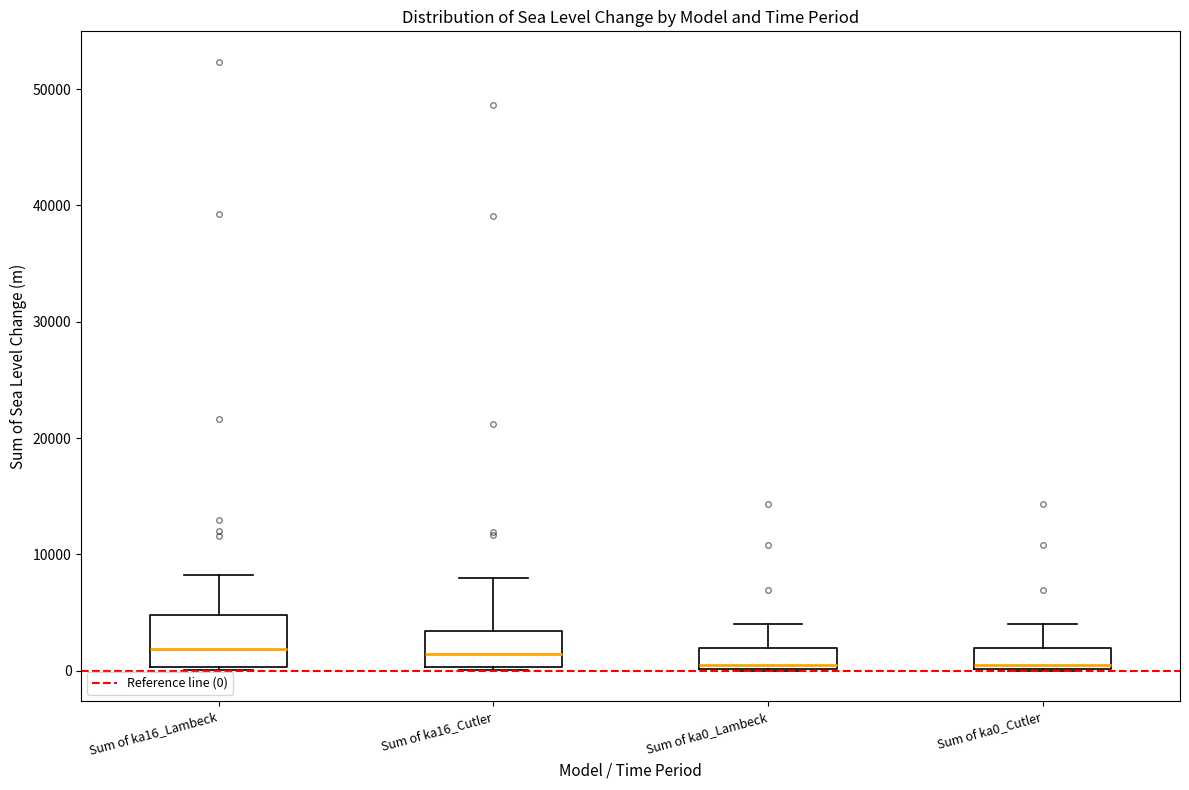

Where does the upper whisker of the box for Sum of ka16_Cutler end on the y-axis? The values are not printed on the chart, so give them approximately, as read against the axis.

8000